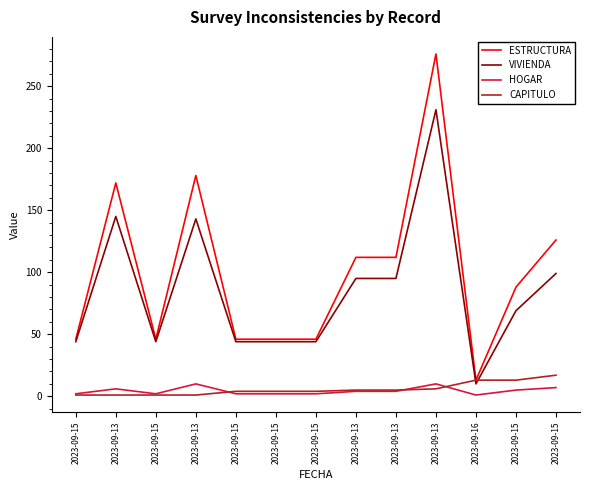

How many lines are shown in the chart?

4